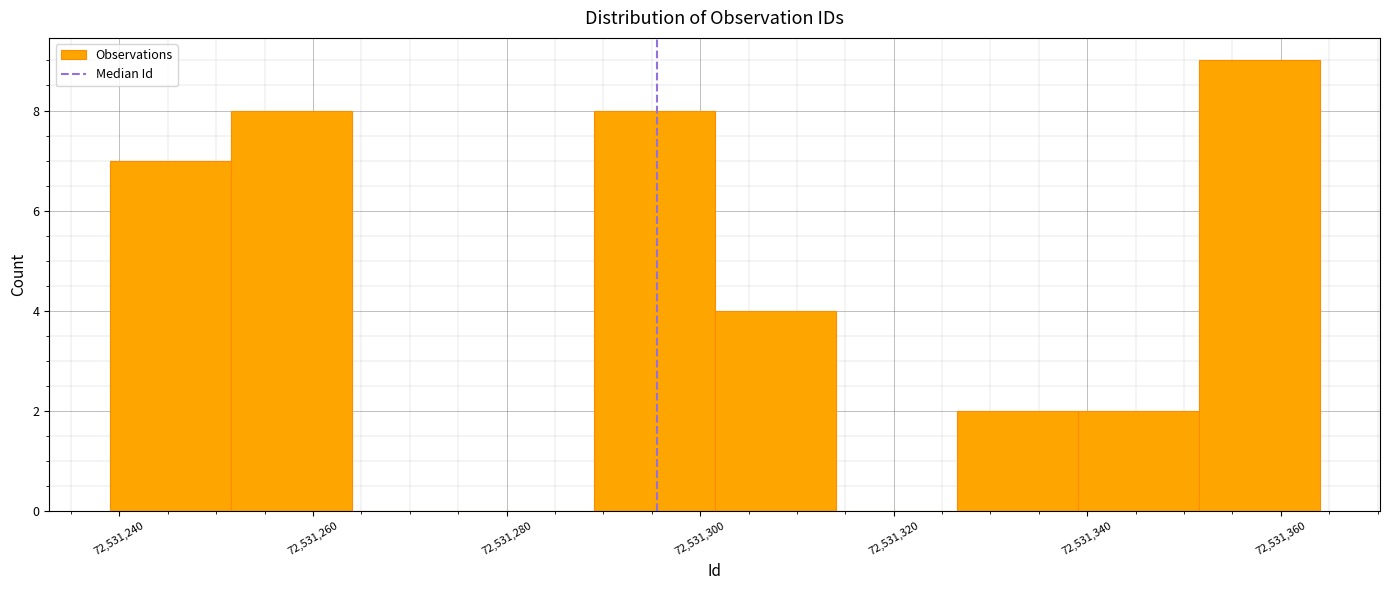

What is the height of the bar covering 72531239.0 to 72531251.5 on the x-axis? Neither the bar edges nor the heights are printed on the chart, so give them approximately, as read against the axes.

7